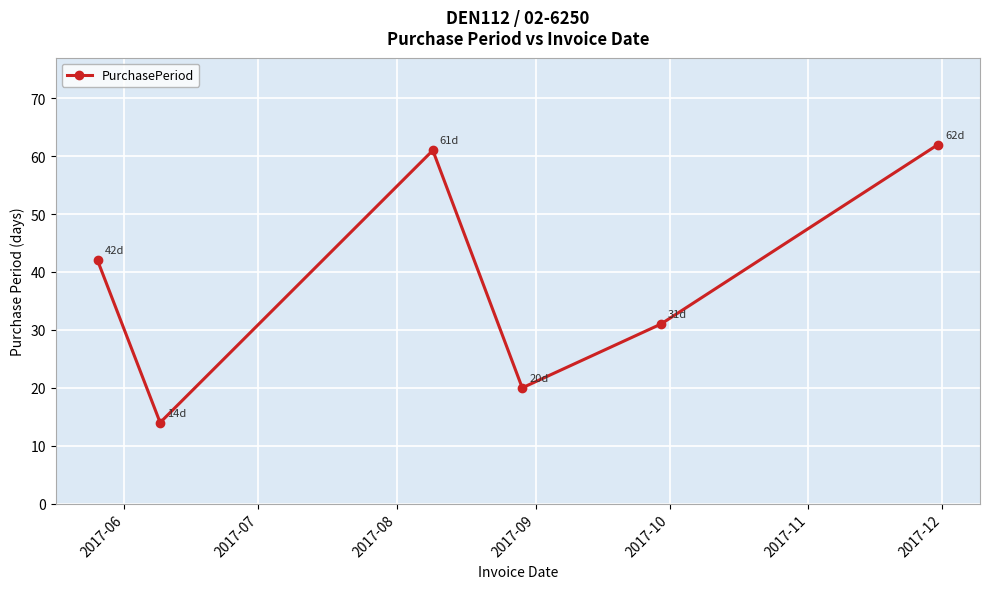

What is the smallest value displayed?

14